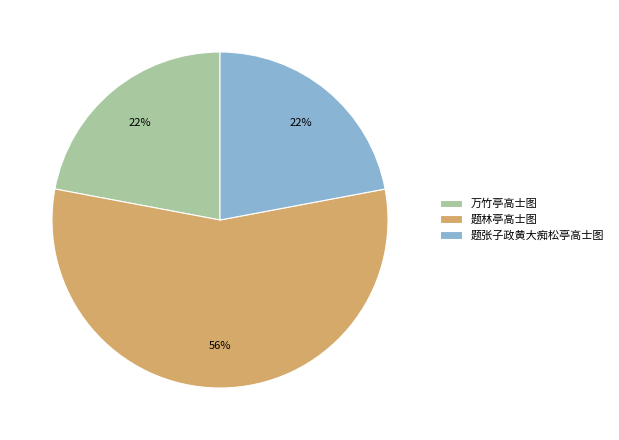

Which slice represents more than half of the pie?

题林亭高士图